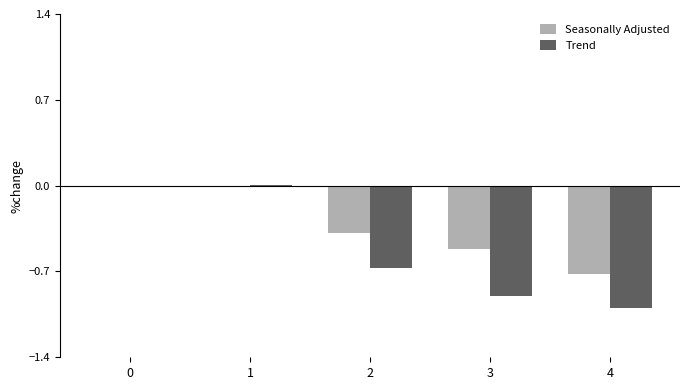

What is the sum of all Seasonally Adjusted values?

-1.6